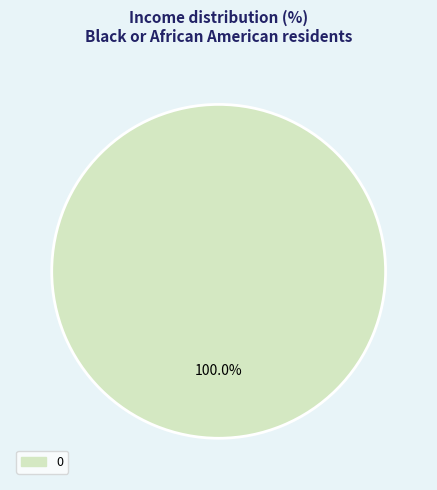

Is there any slice that represents more than half of the pie?

Yes